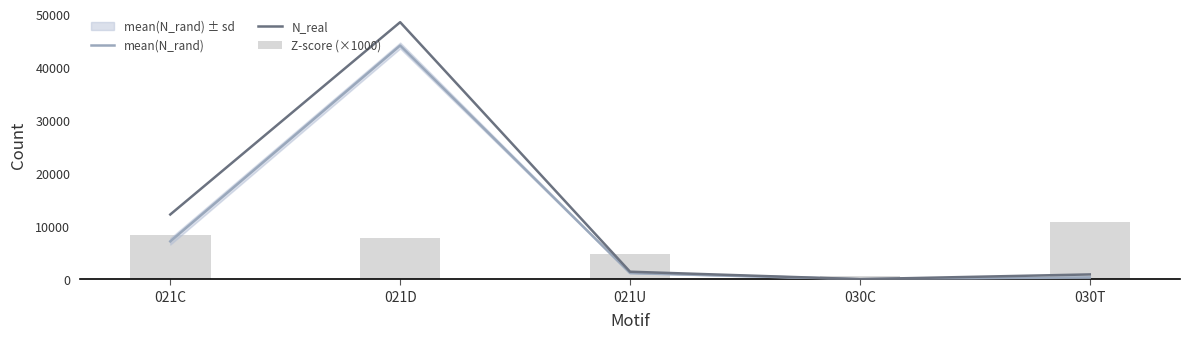

The value of N_real at 030C is 19.0. True or false?

True